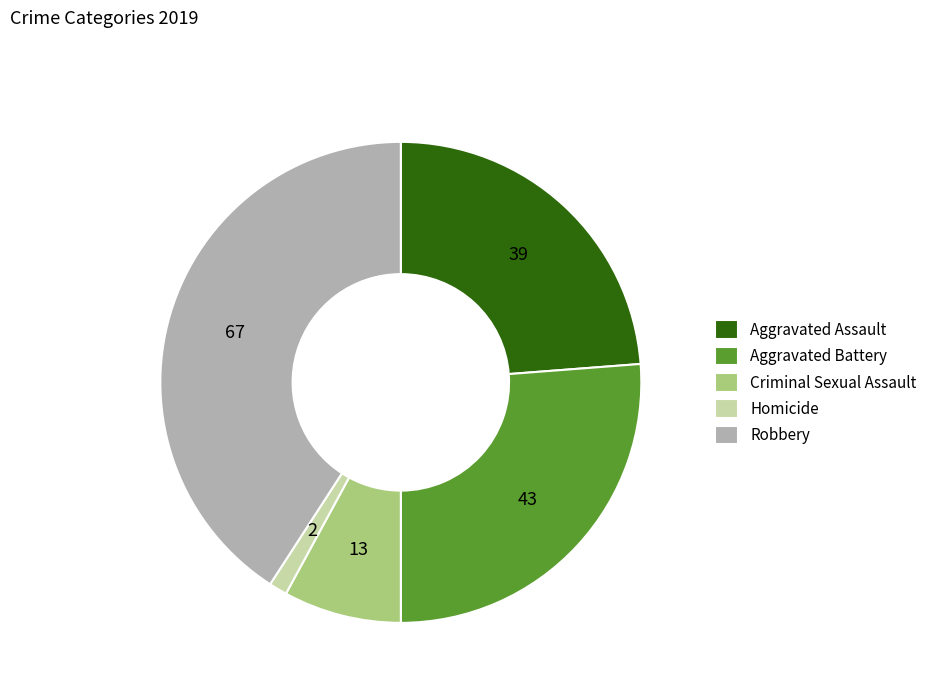

Between Criminal Sexual Assault and Homicide, which is larger?

Criminal Sexual Assault